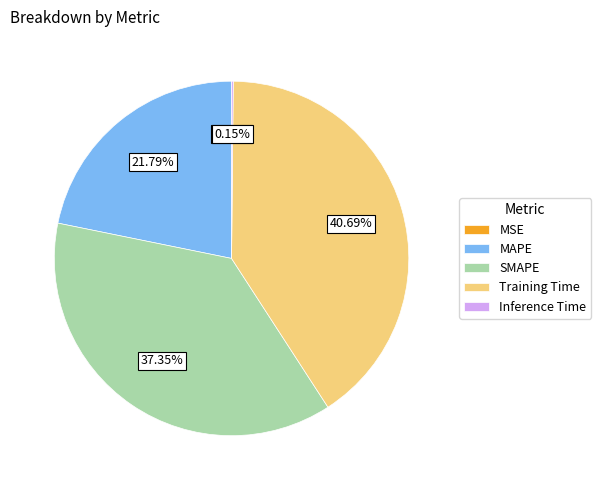

Combined, what portion of the pie is Training Time and MAPE?

62.5%